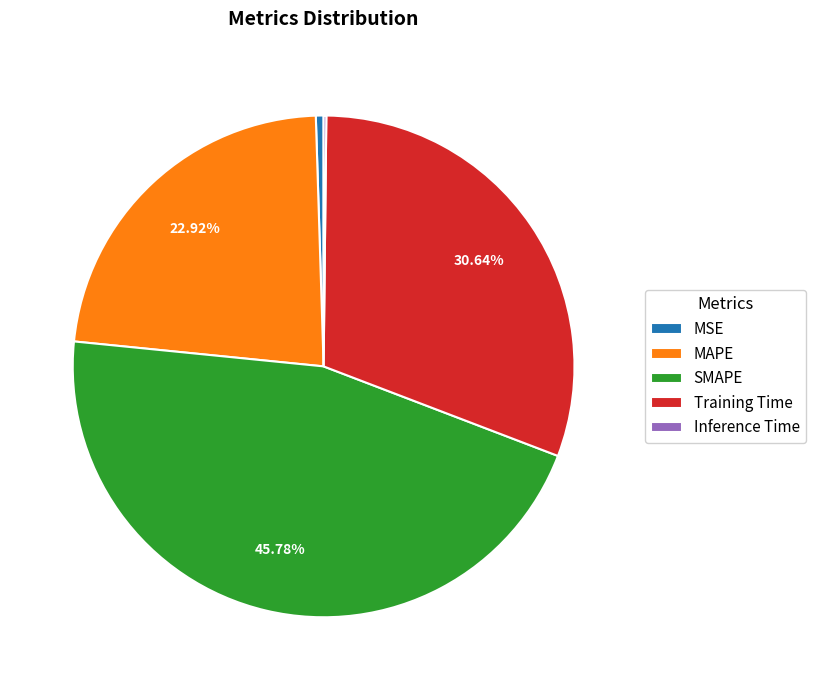

Does any single category account for the majority?

No